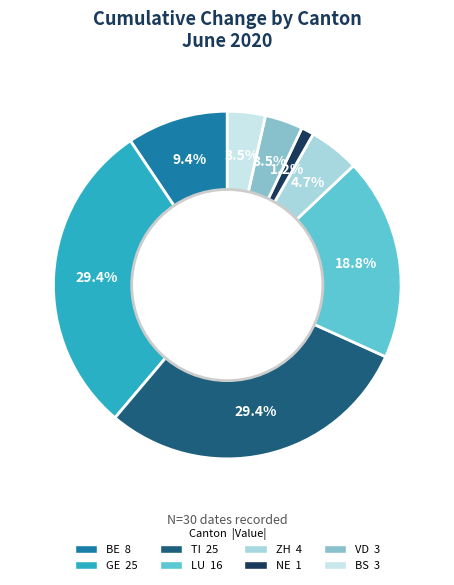

How many slices are in this pie chart?

8